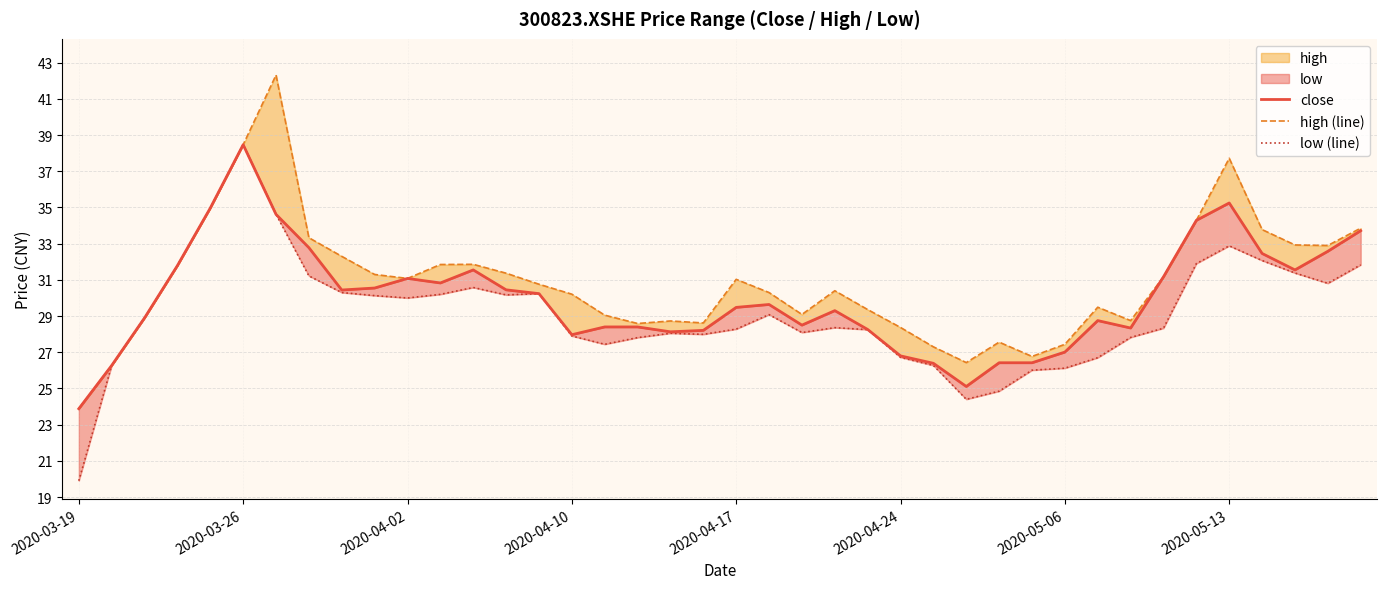

How many interior local valleys does the close series have?

8